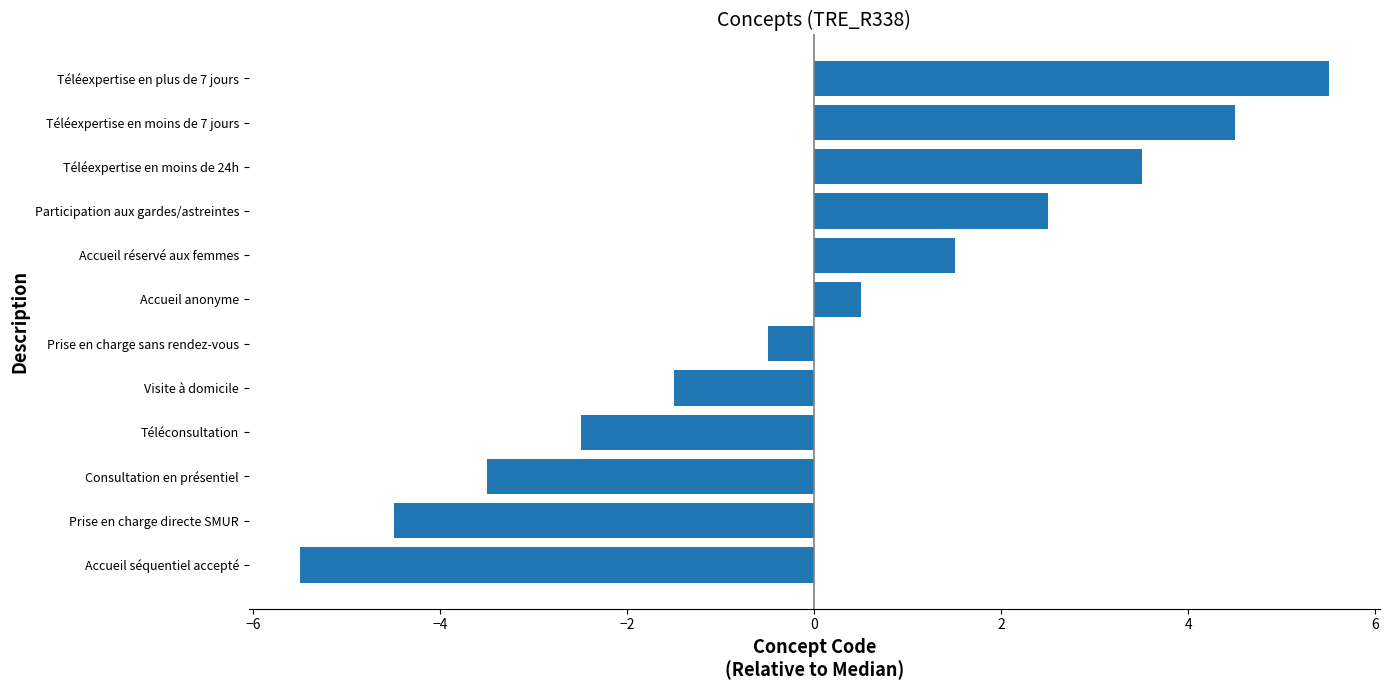

List the labels in order of value, largest first.

Téléexpertise en plus de 7 jours, Téléexpertise en moins de 7 jours, Téléexpertise en moins de 24h, Participation aux gardes/astreintes, Accueil réservé aux femmes, Accueil anonyme, Prise en charge sans rendez-vous, Visite à domicile, Téléconsultation, Consultation en présentiel, Prise en charge directe SMUR, Accueil séquentiel accepté